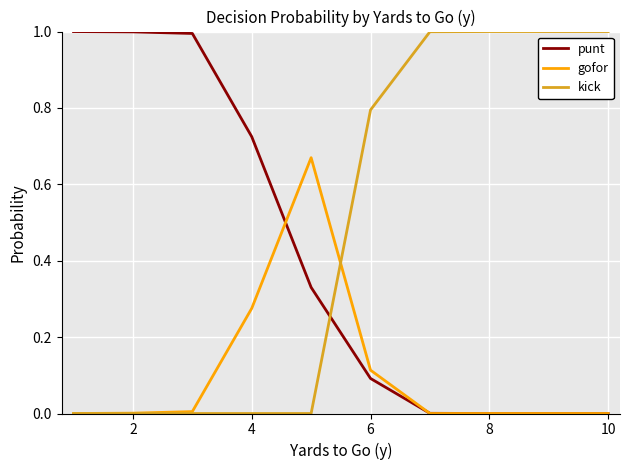

Which series ends up on top after the final intersection of punt and kick?

kick